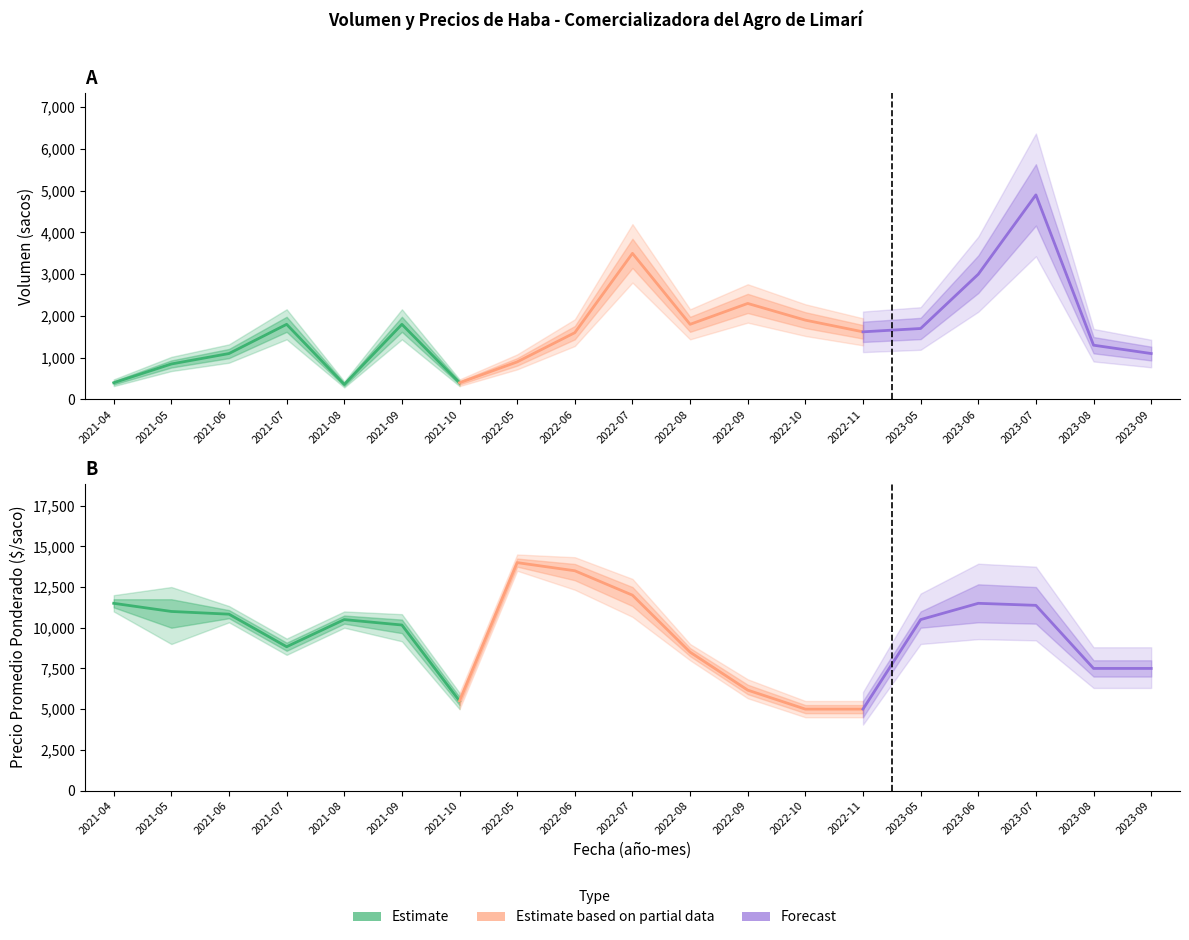

At 2021-05, list the series in order from smallest to largest.

Volumen, Precio minimo, Precio promedio ponderado, Precio maximo